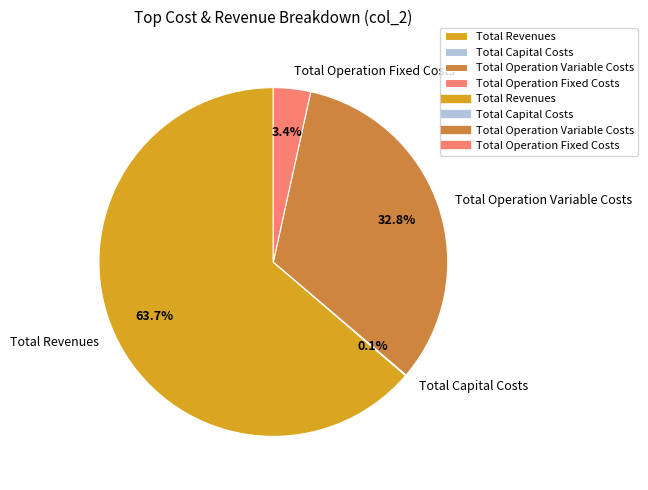

How much of the chart is everything except Total Operation Fixed Costs?

96.6%